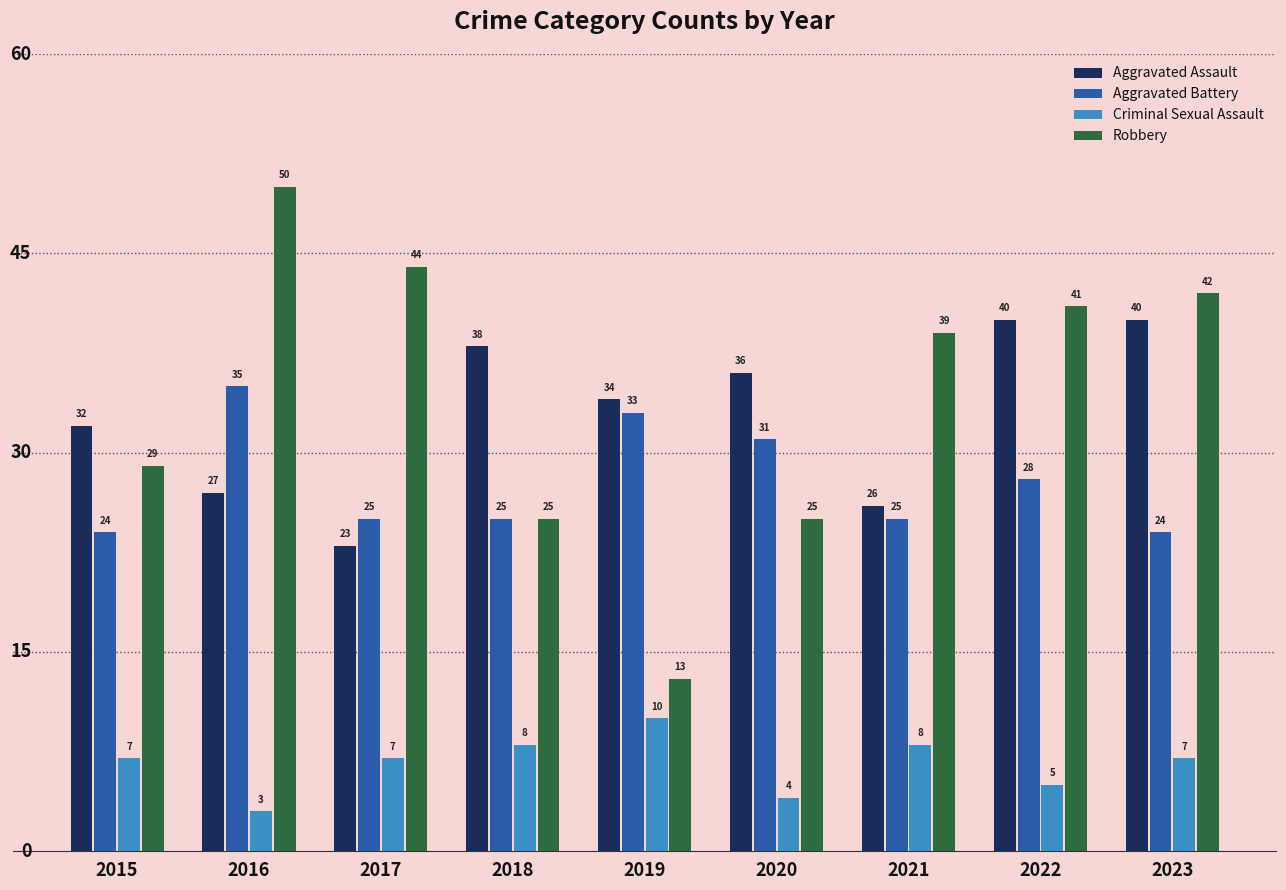

Reading left to right, extract all data points from this chart.

Aggravated Assault: 2015=32	2016=27	2017=23	2018=38	2019=34	2020=36	2021=26	2022=40	2023=40
Aggravated Battery: 2015=24	2016=35	2017=25	2018=25	2019=33	2020=31	2021=25	2022=28	2023=24
Criminal Sexual Assault: 2015=7	2016=3	2017=7	2018=8	2019=10	2020=4	2021=8	2022=5	2023=7
Robbery: 2015=29	2016=50	2017=44	2018=25	2019=13	2020=25	2021=39	2022=41	2023=42